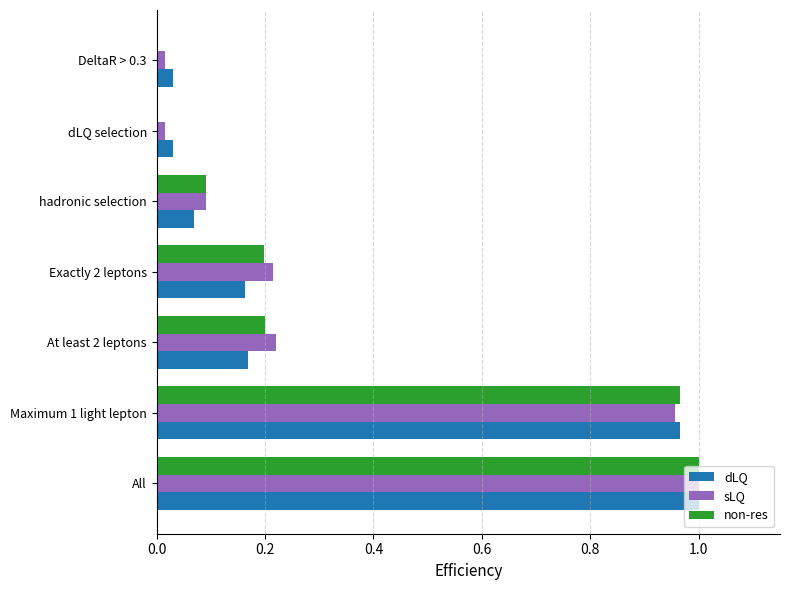

Is it true that dLQ equals 0.2 at All?

False